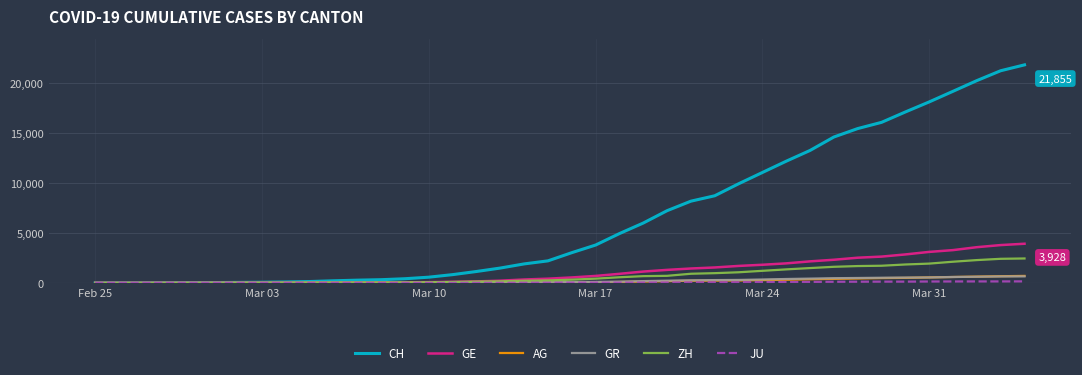

Which series has the widest spread of values?

CH